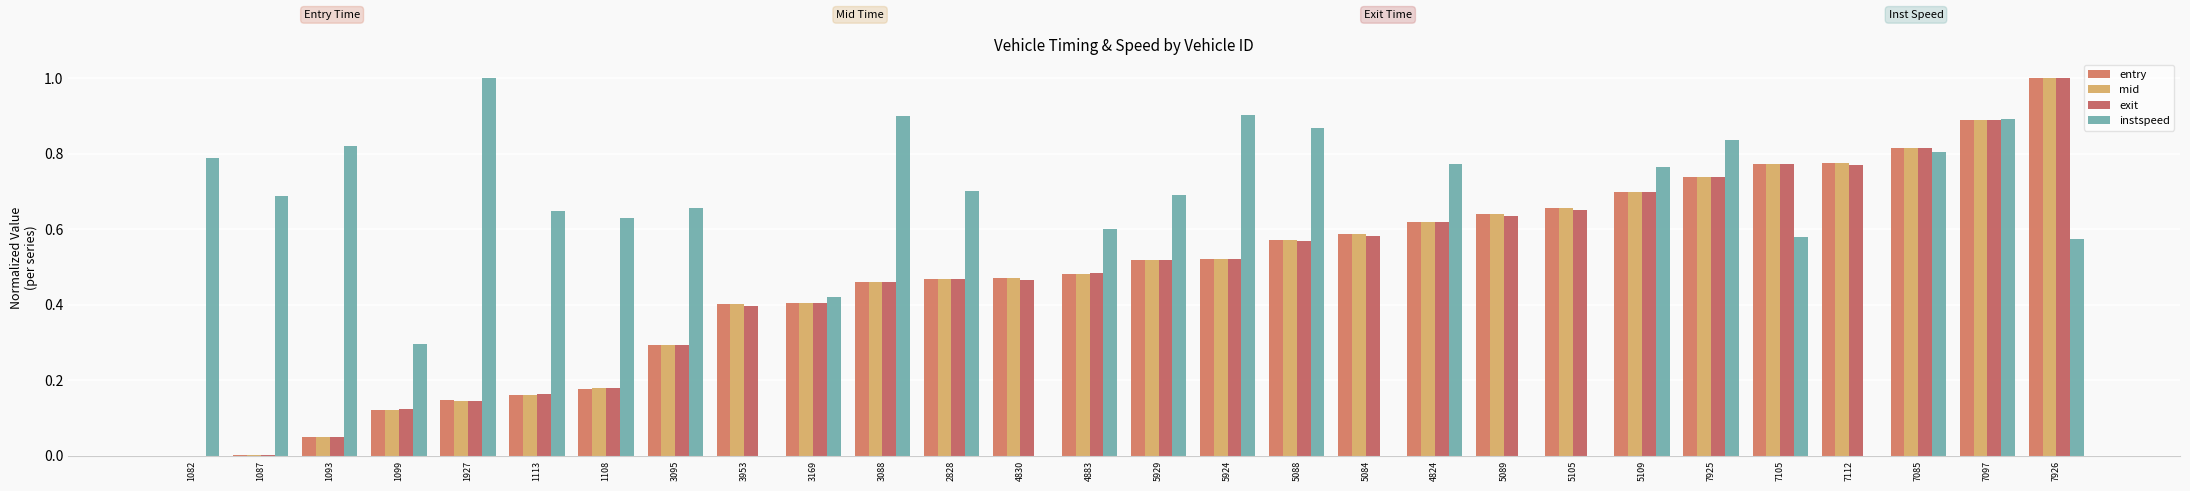

Between 1087 and 1113, which is larger?

1113